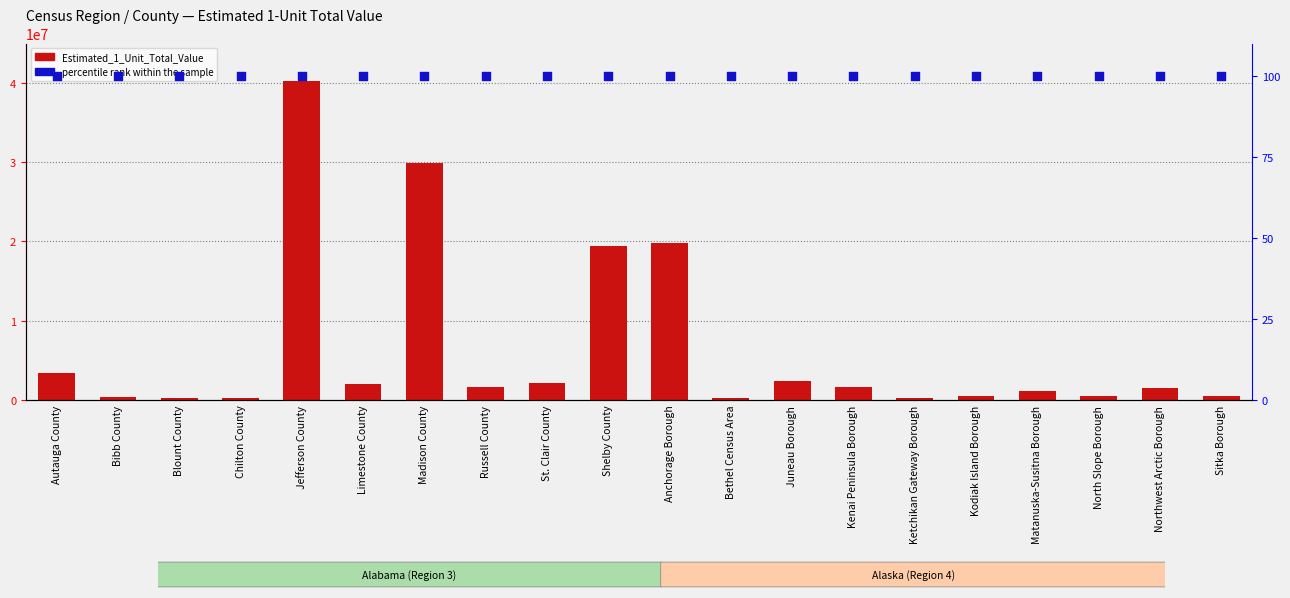

What is the total value across all series at Ketchikan Gateway Borough?

291687